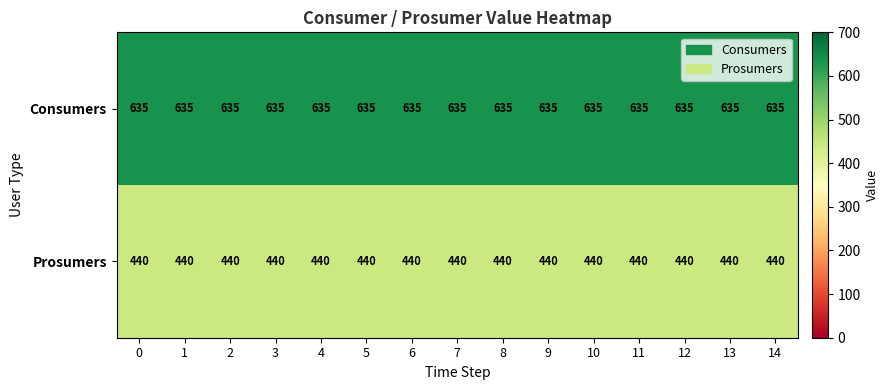

What is the sum of the Consumers values at 2 and 13?

1270